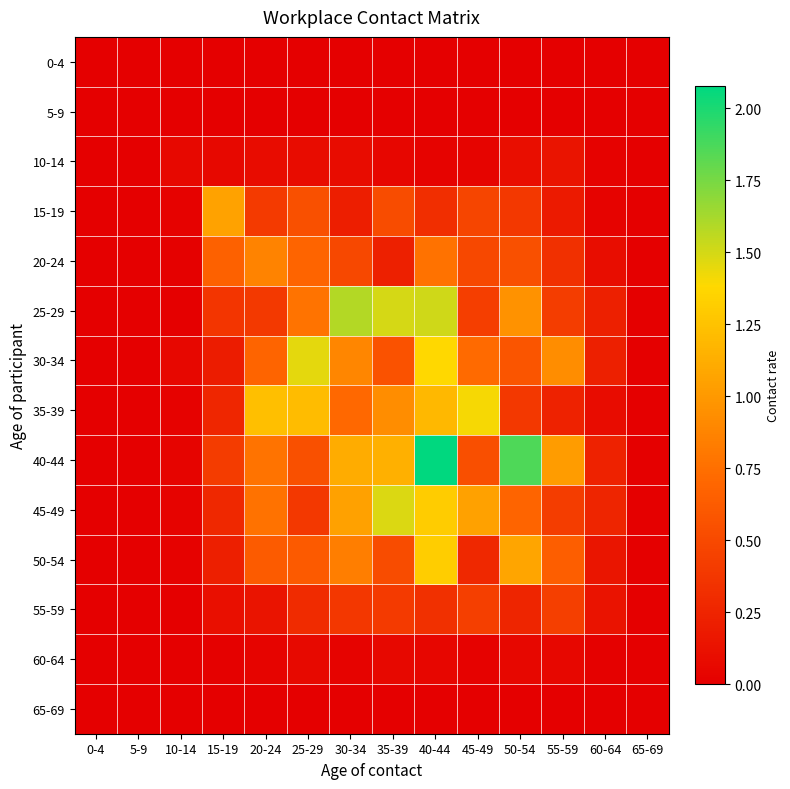

At 0-4, list the series in order from largest to smallest.

0-4, 5-9, 10-14, 15-19, 20-24, 25-29, 30-34, 35-39, 40-44, 45-49, 50-54, 55-59, 60-64, 65-69